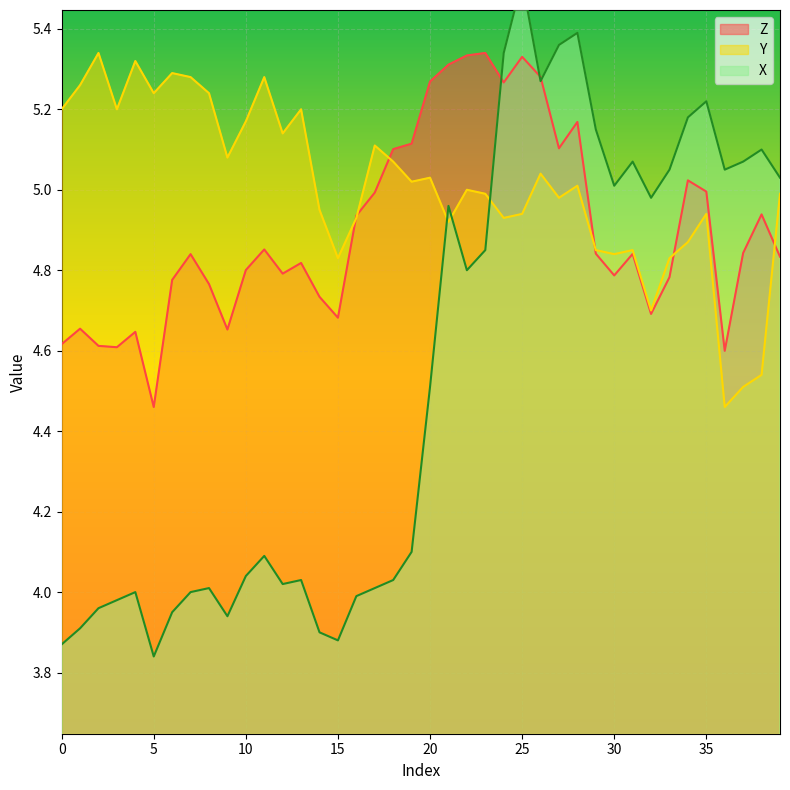

Which category has the lowest value in the Y series?

36